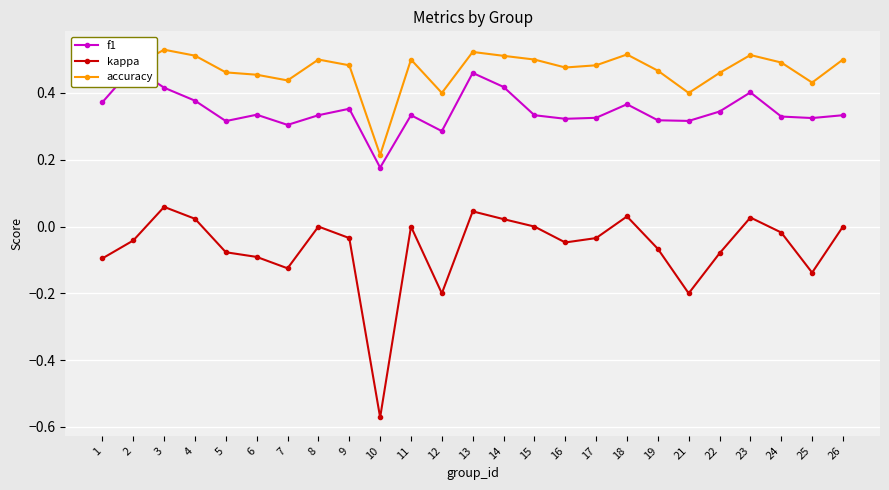

Does the chart display data point markers on the line(s)?

Yes